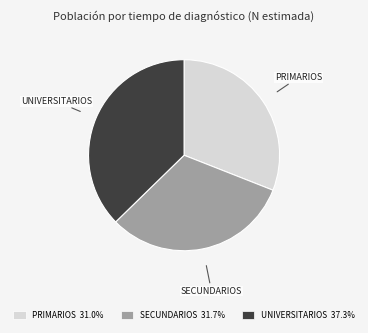

What is the smallest slice in the pie chart?

PRIMARIOS